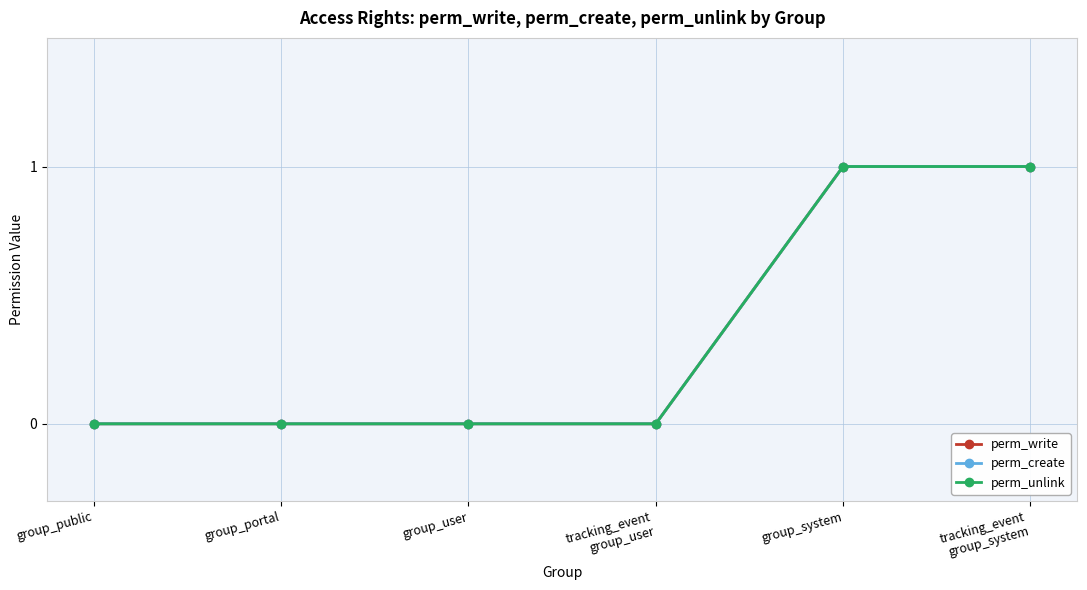

Is this an area chart (filled region under the line)?

No